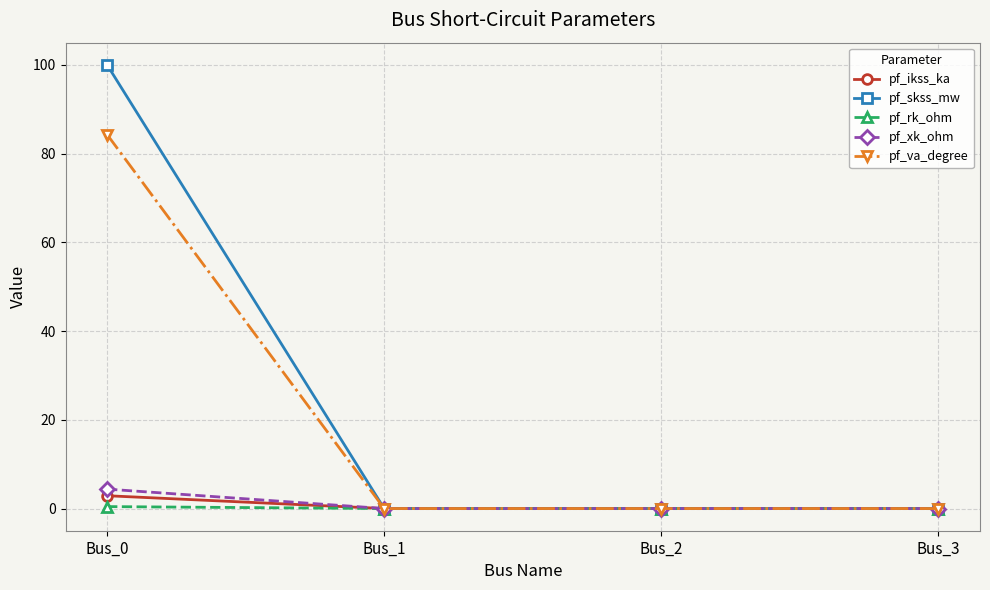

Between Bus_0 and Bus_3, which series saw the biggest shift?

pf_skss_mw